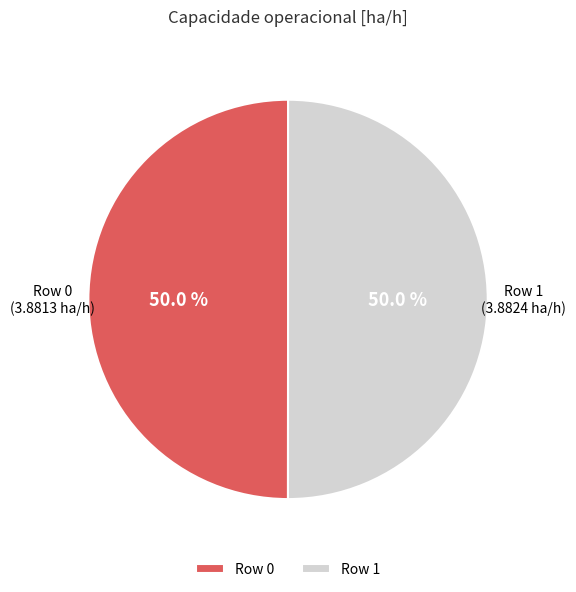

How many segments does this pie chart have?

2